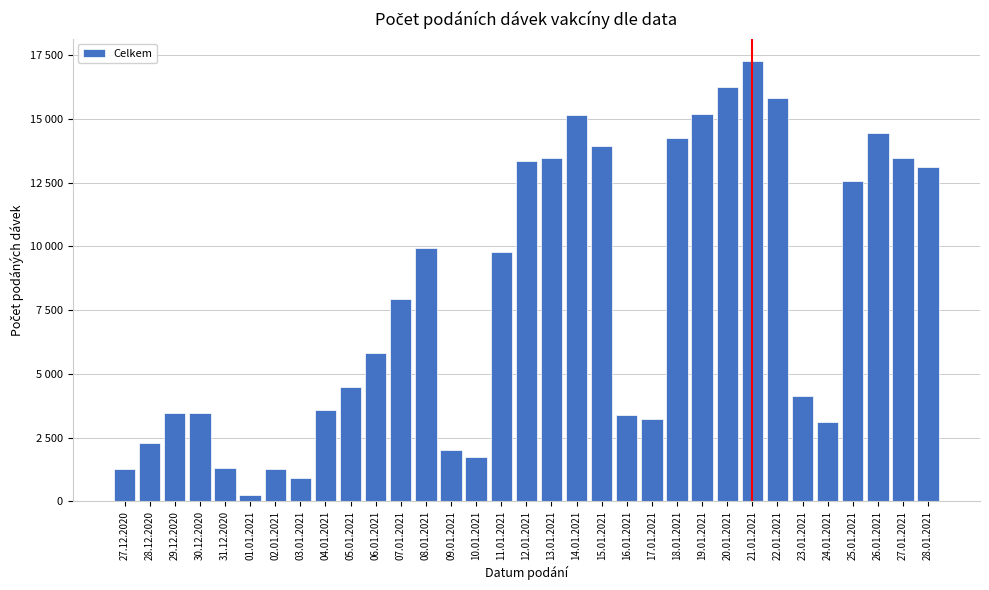

Does the chart contain any negative values?

No